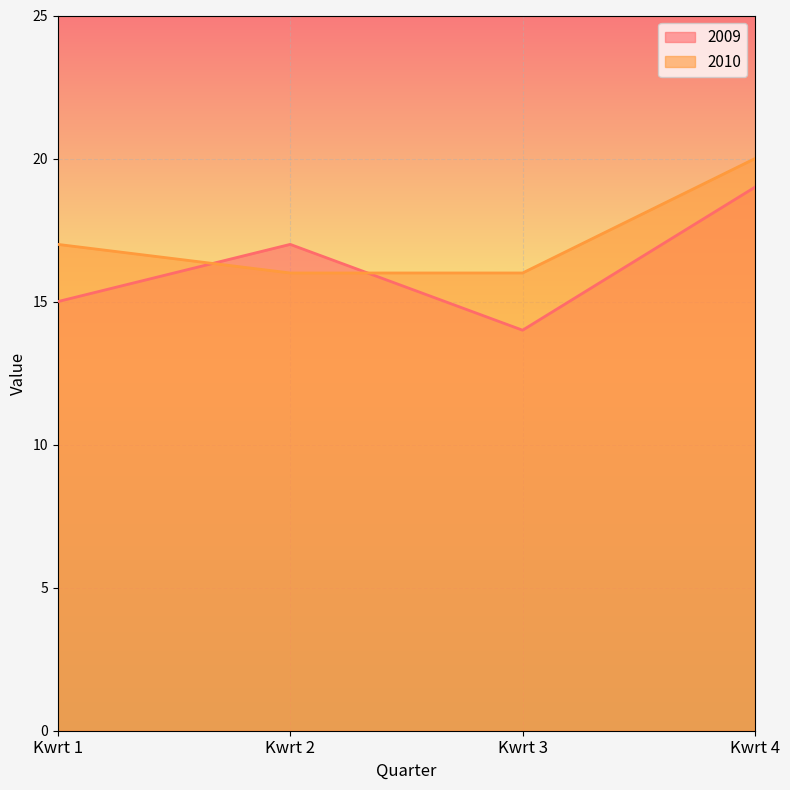

What are all the series names shown in the legend?

2009, 2010